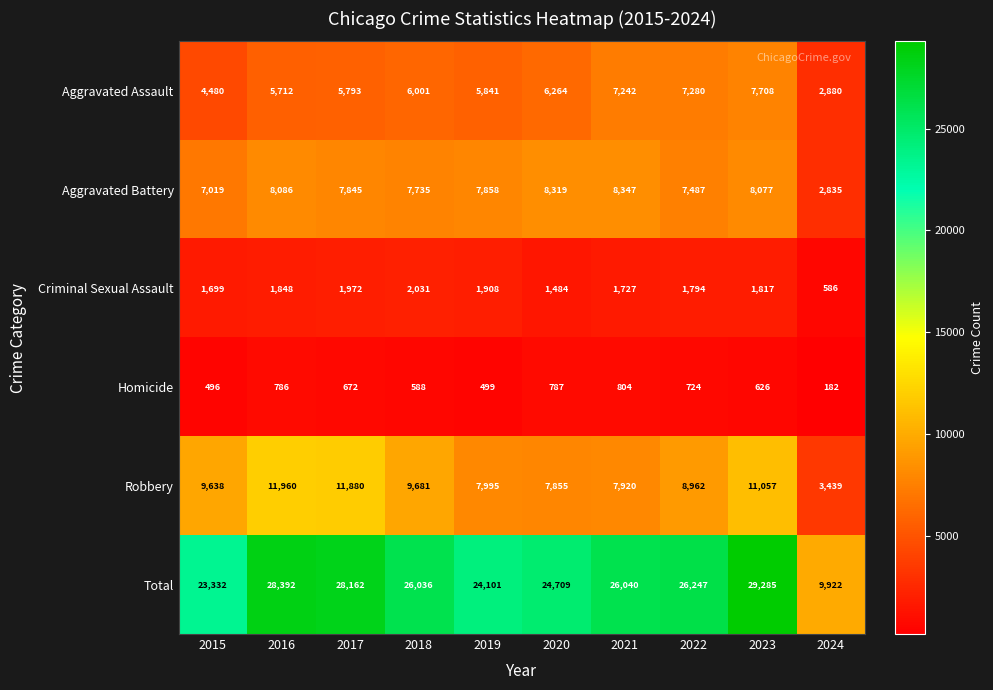

At how many categories does at least one series exceed 601?

10